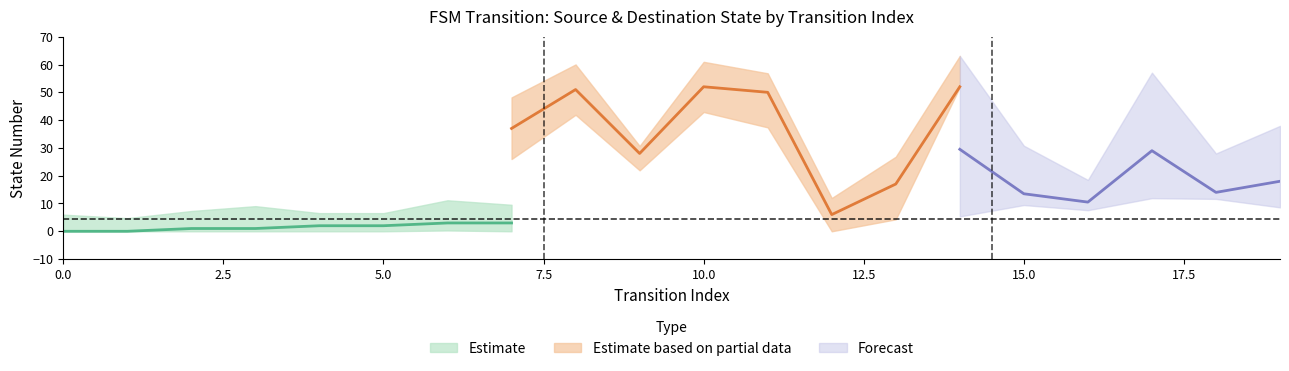

How many positive values does the source_state series have?

18